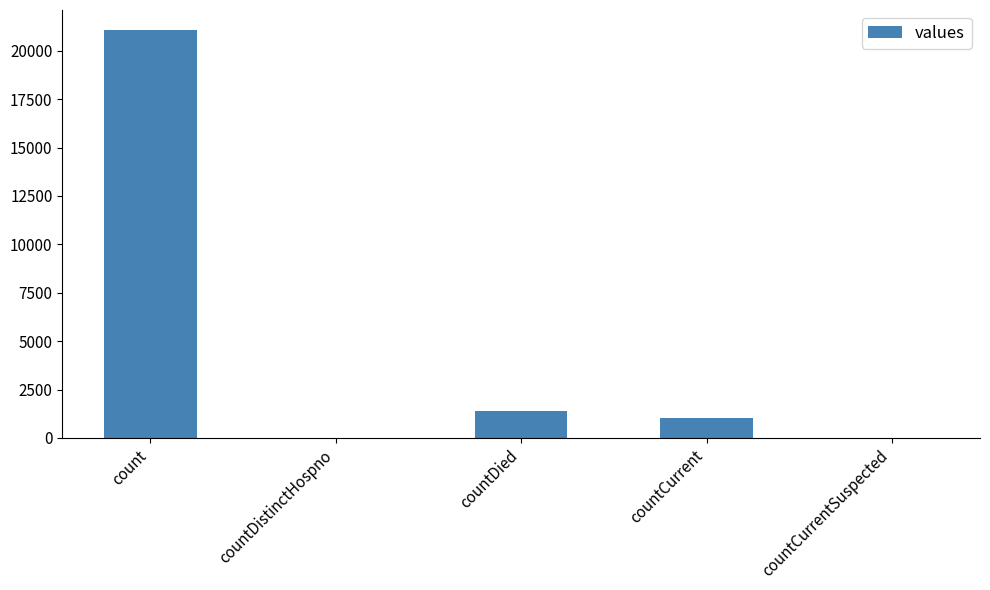

Is it true that the value at countDistinctHospno is 0?

True